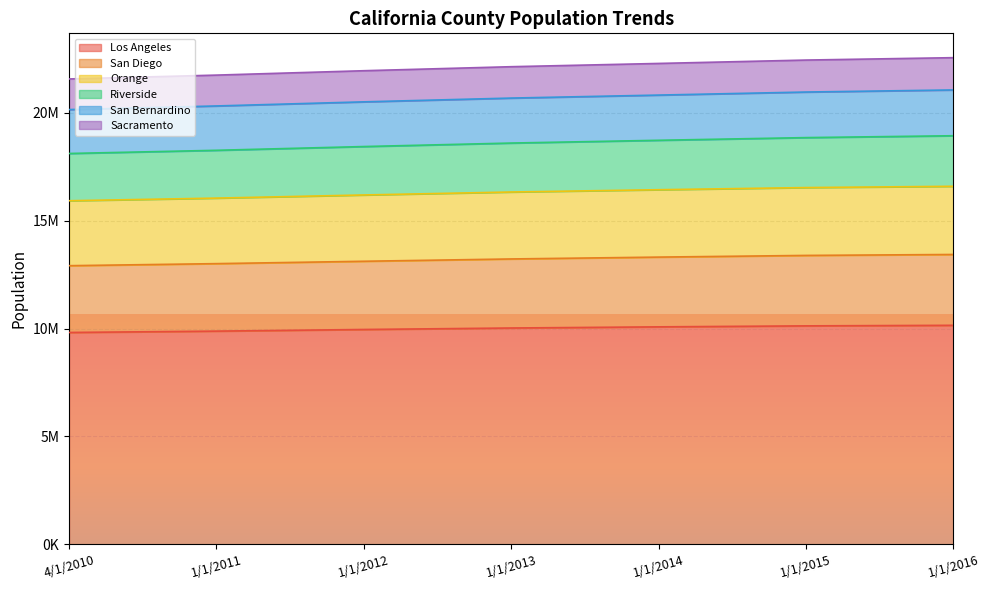

What is the smallest value displayed?

9818605